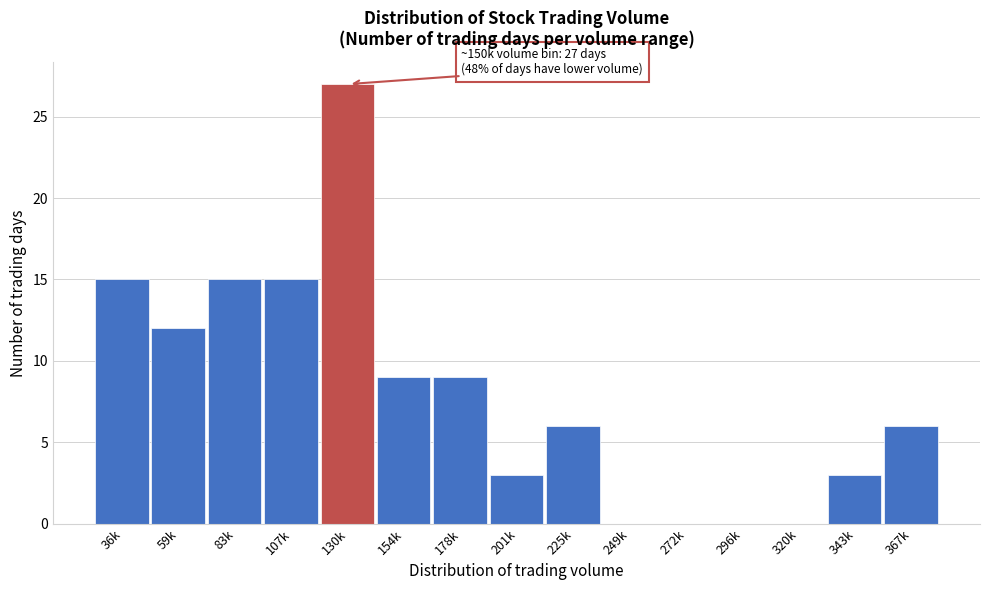

Reading left to right, list all the values displayed in this chart.

36k=15	59k=12	83k=15	107k=15	130k=27	154k=9	178k=9	201k=3	225k=6	249k=0	272k=0	296k=0	320k=0	343k=3	367k=6